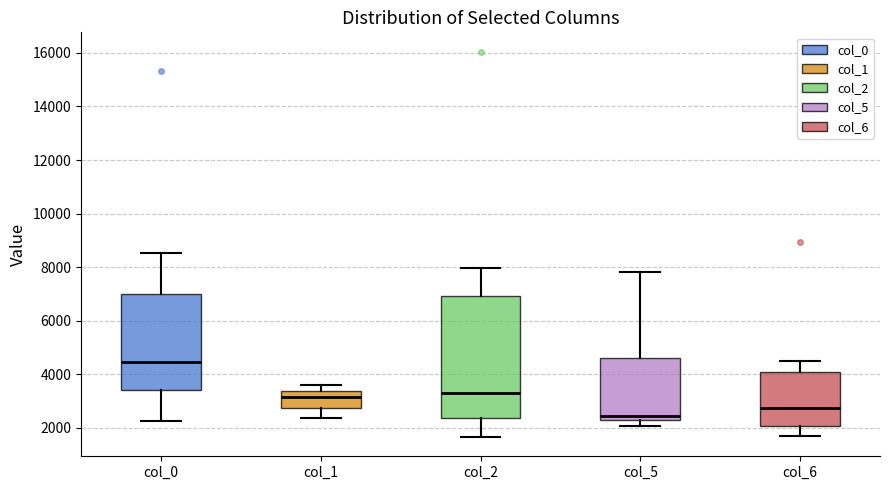

Reading left to right, transcribe this box plot: for each box, give where its median line is, the range the box spans, and where its two whiskers end, as read against the y-axis. The values are not printed on the chart, so give them approximately, as read against the axis.

col_0: median 4400, box 3400 to 7000, whiskers 2200 to 8600
col_1: median 3200, box 2800 to 3400, whiskers 2400 to 3600
col_2: median 3200, box 2400 to 7000, whiskers 1600 to 8000
col_5: median 2400 (just above the box's lower edge), box 2400 to 4600, whiskers 2000 to 7800
col_6: median 2800, box 2000 to 4000, whiskers 1800 to 4400